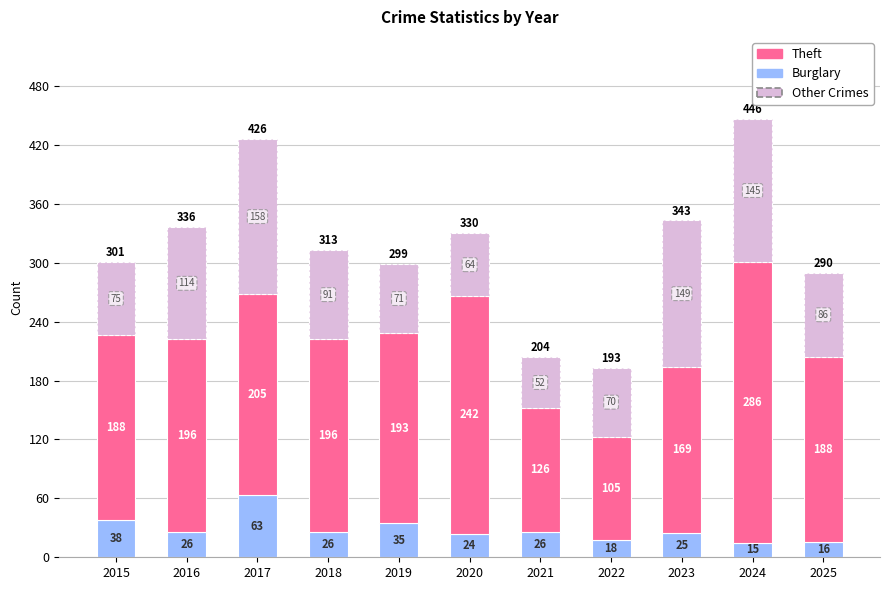

What is the minimum value for Burglary?

15